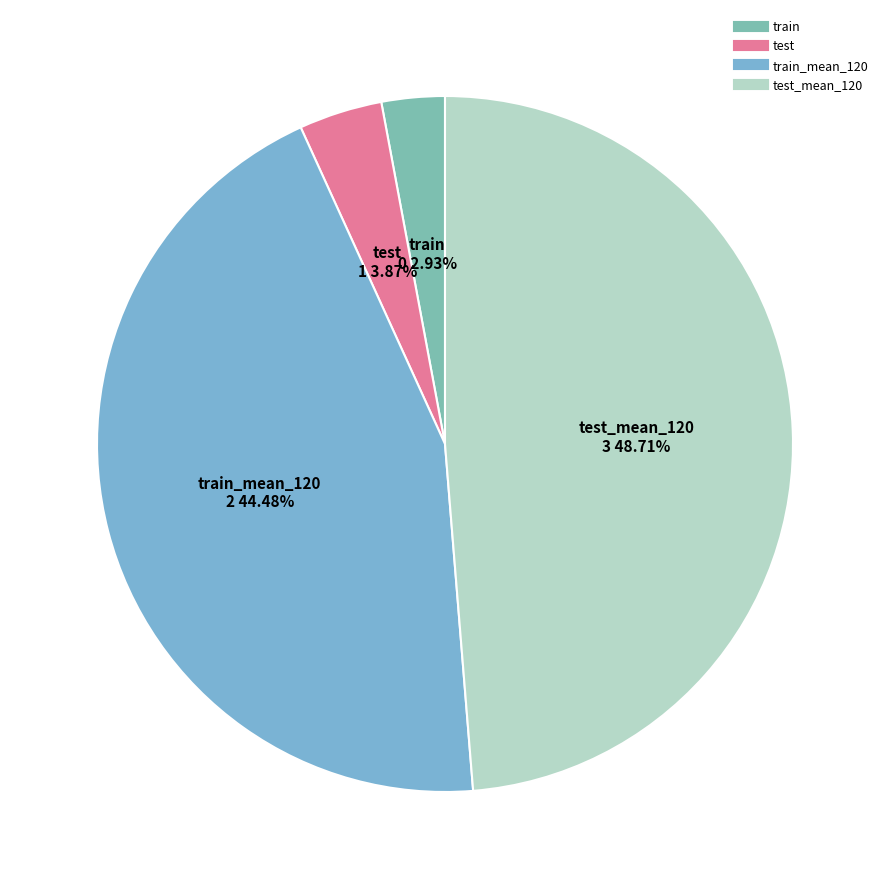

Rank the categories by value from highest to lowest.

test_mean_120, train_mean_120, test, train